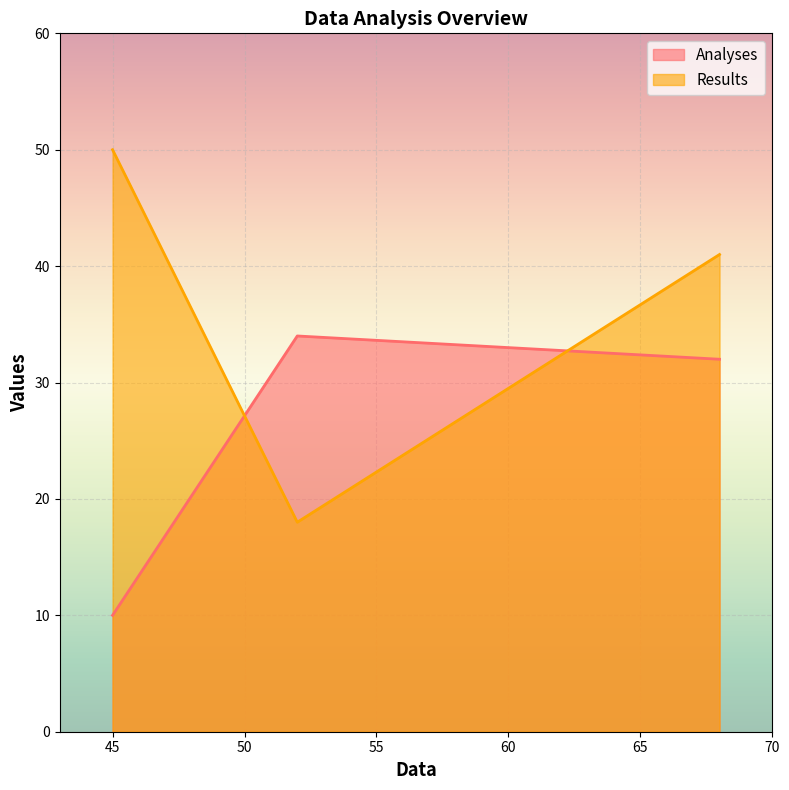

The Analyses series shows 10 at 45. True or false?

True